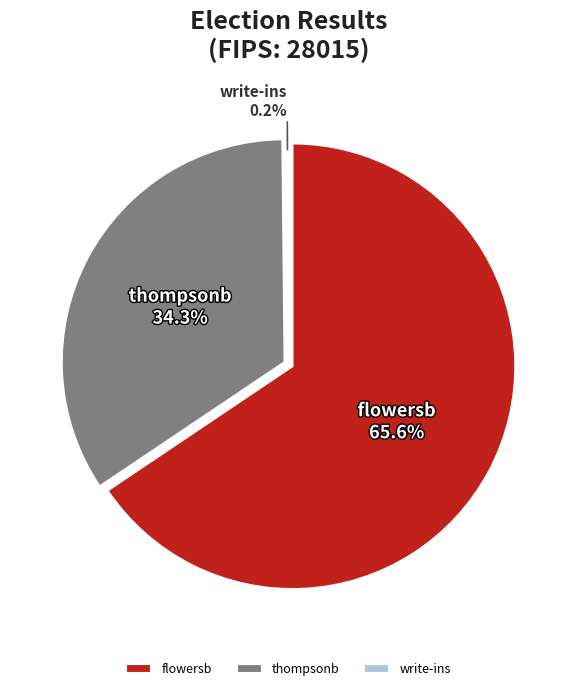

How many segments does this pie chart have?

3